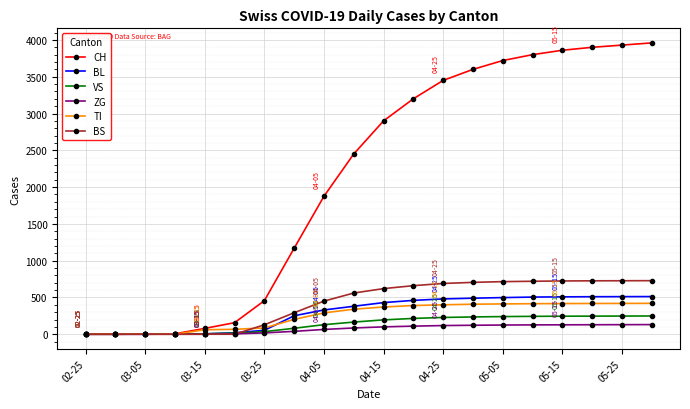

What is the maximum value shown in the chart?

3960